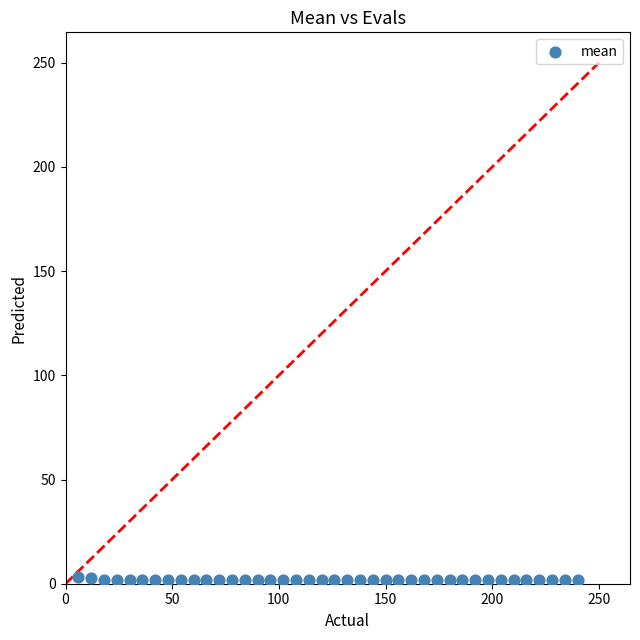

What is the range of Y values (max minus min)?

1.5